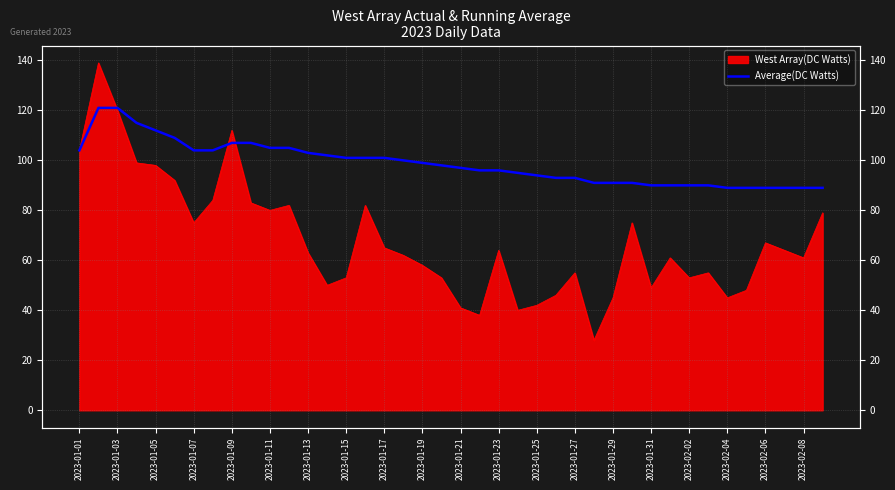

Read the value at 2023-02-08, to the nearest 5.

90